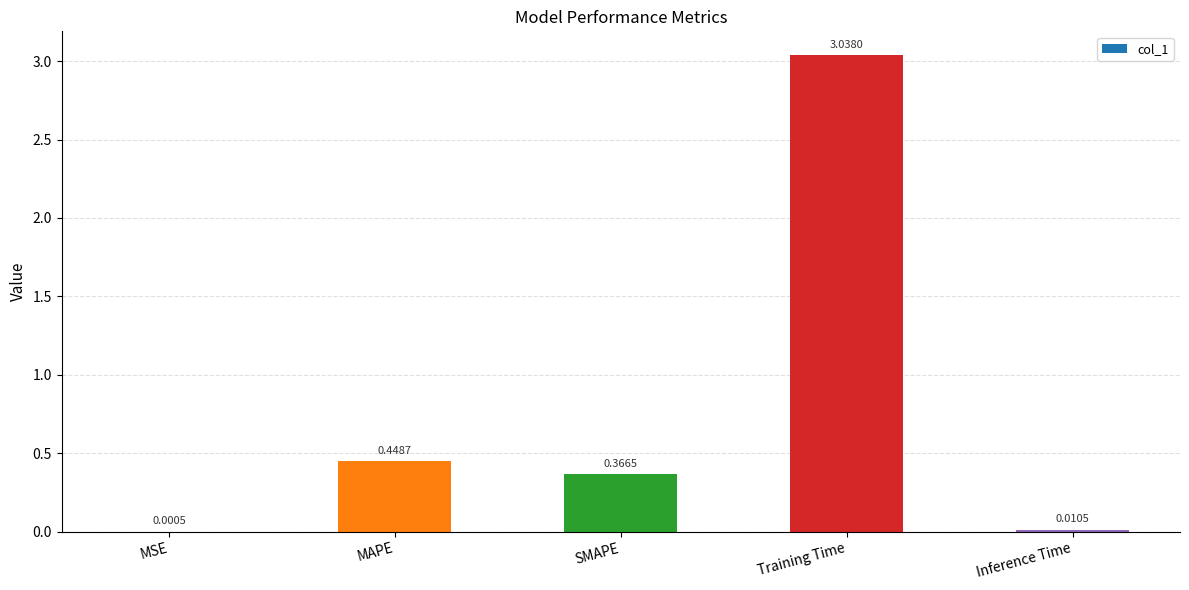

What is the sum of the values at MAPE and Training Time?

3.5